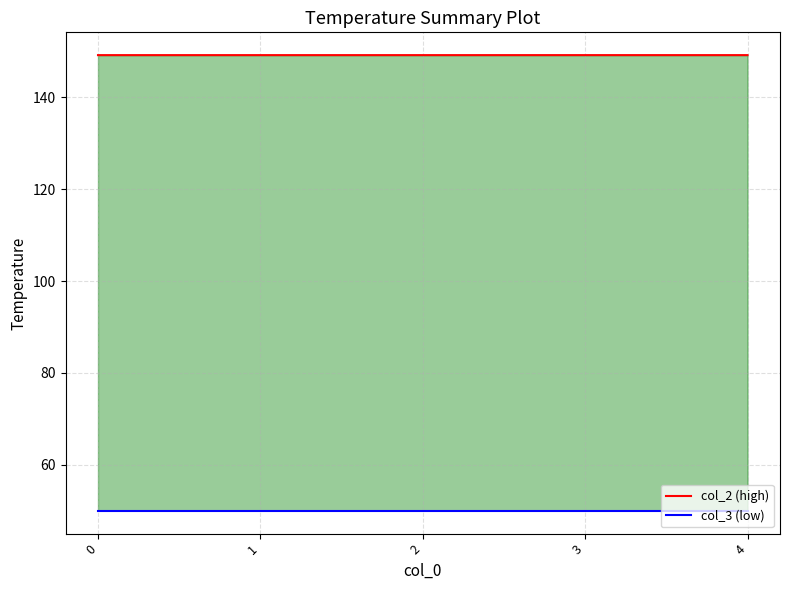

The value of col_3 (low) at 3 is 50.0. True or false?

True